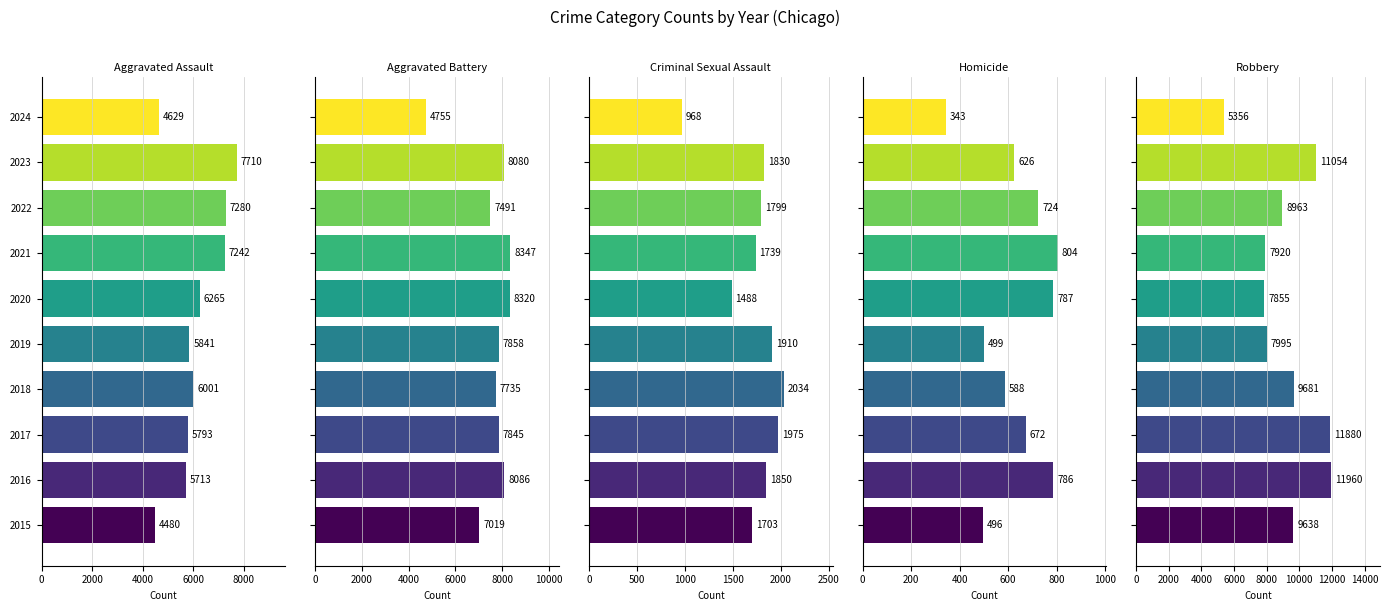

Between 2015 and 2020, which series saw the biggest shift?

Aggravated Assault